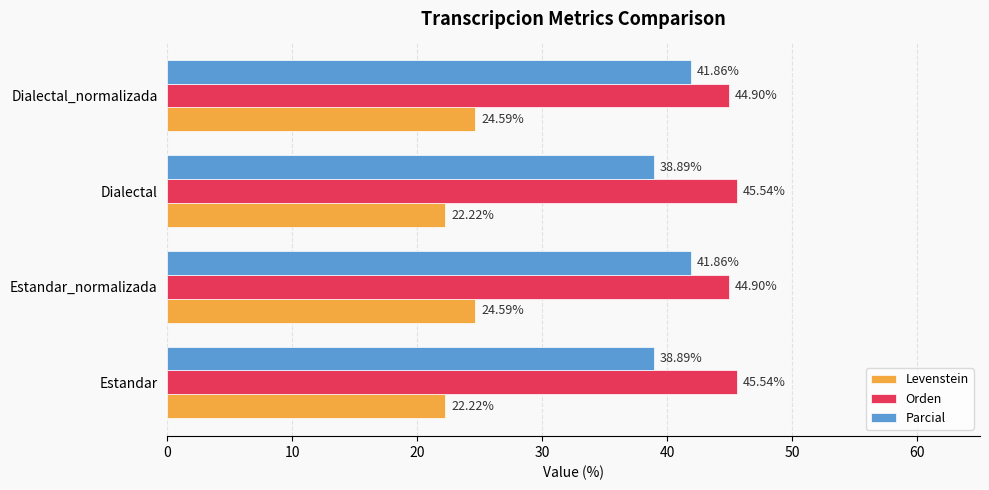

List the series in order of their overall mean, highest first.

Orden, Parcial, Levenstein